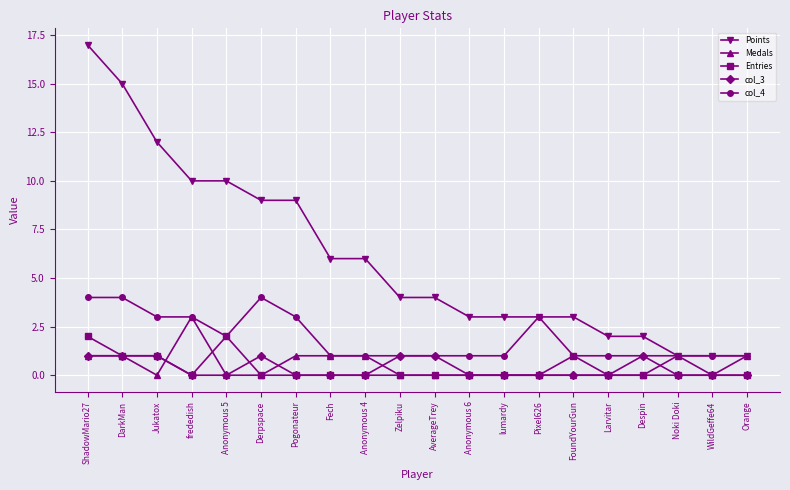

Which label corresponds to the largest value in the chart?

ShadowMario27